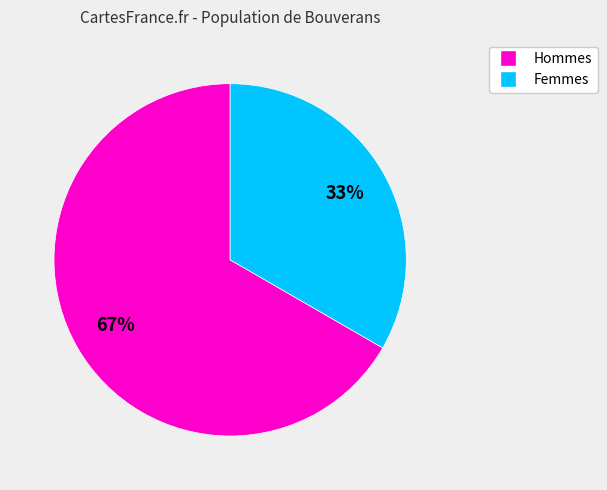

Is there a majority slice in this chart?

Yes